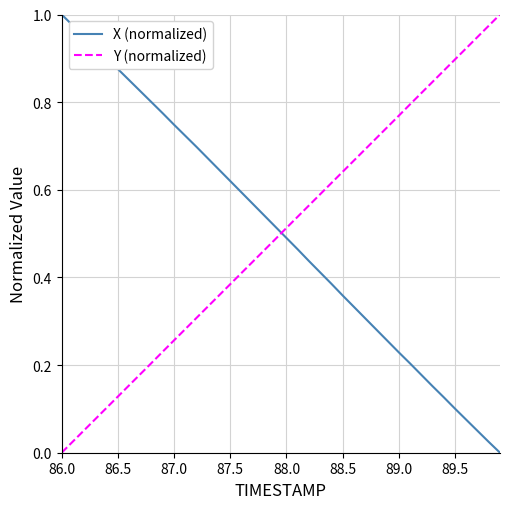

True or false: X (normalized) and Y (normalized) cross at least once.

True